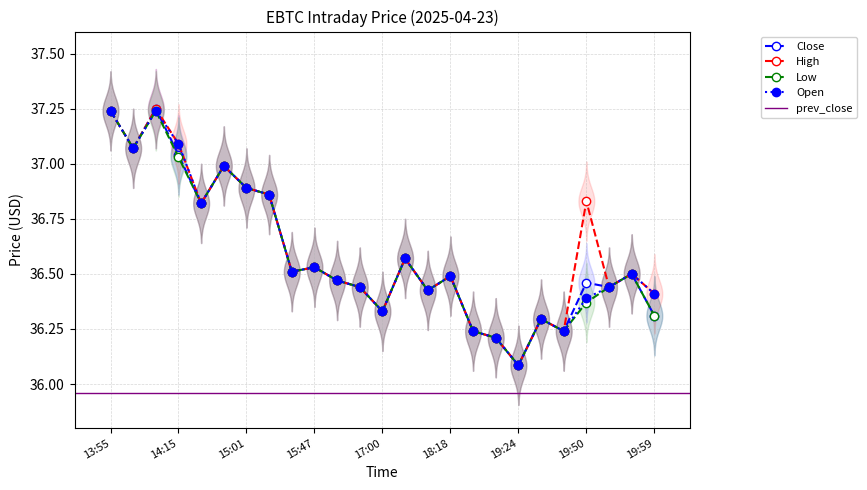

Is it true that Low equals 36.5 at 15:47?

True